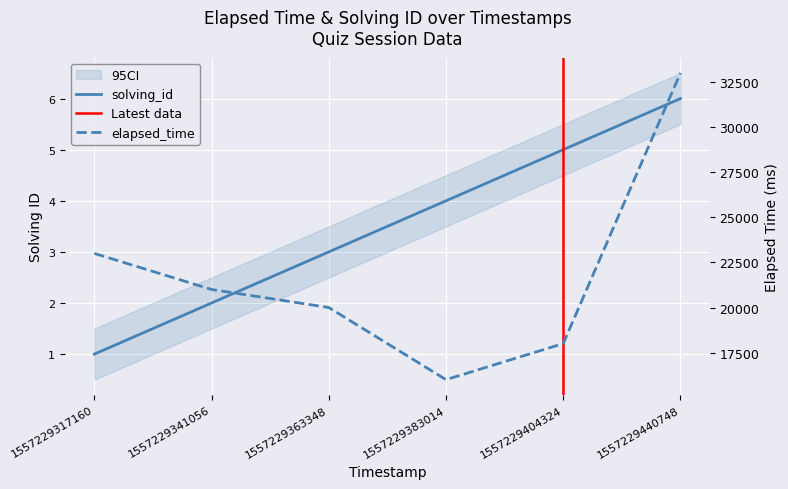

The solving_id series shows 1 at 1557229383014. True or false?

False